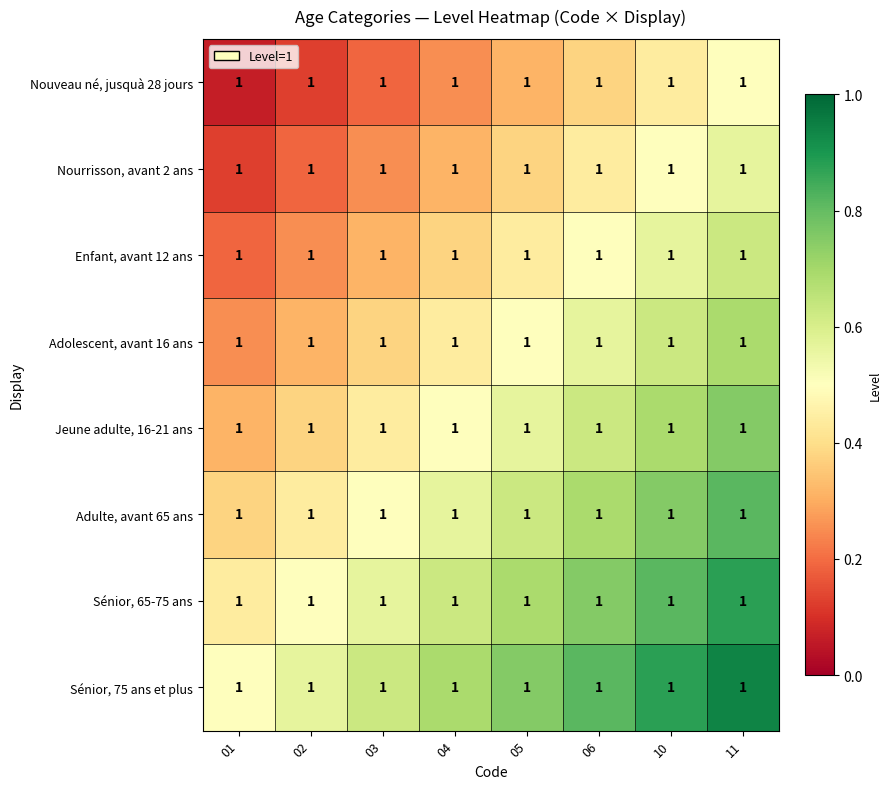

Which has a higher value, 06 or 11?

11